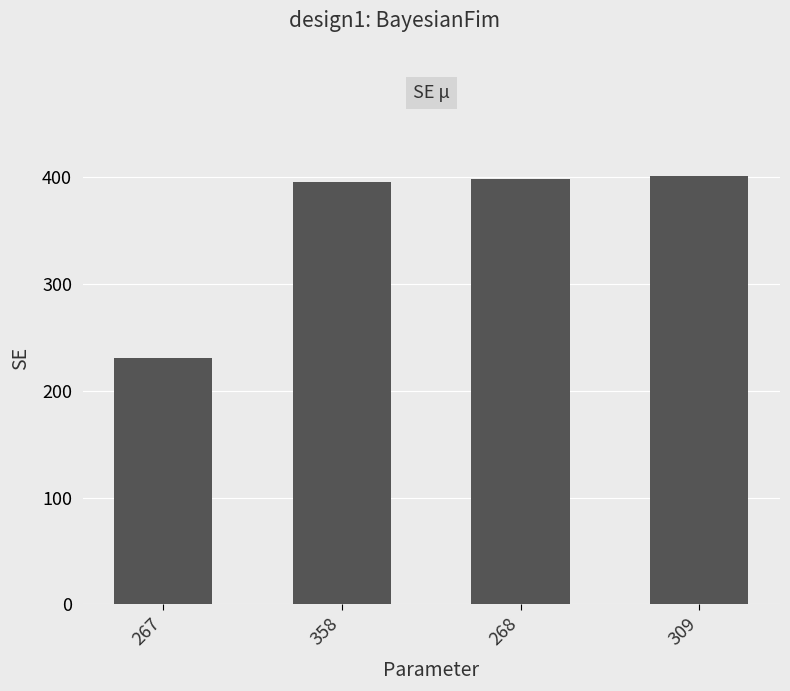

Read the value at 267, to the nearest 50.

250